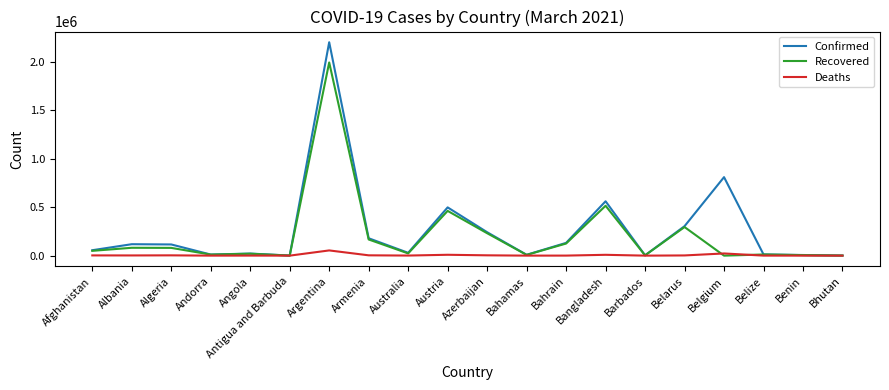

What is the maximum value for Recovered?

1993215